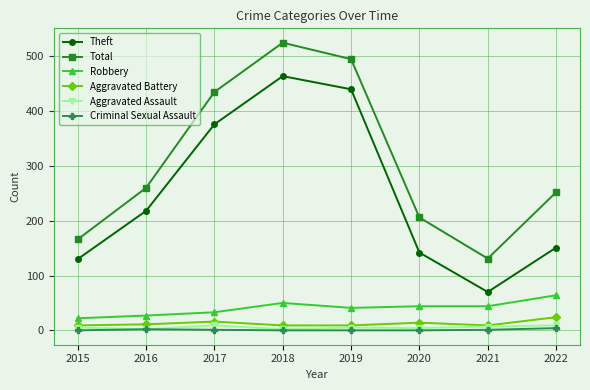

What is the total value across all series at 2015?

332